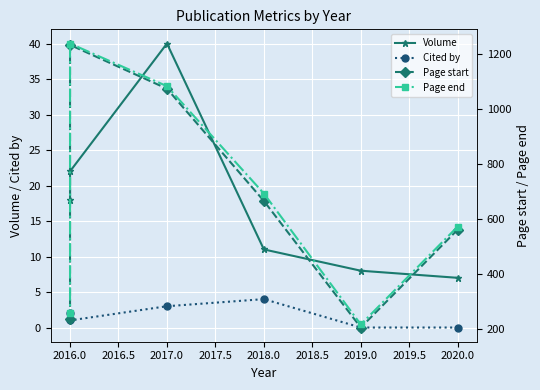

The Volume series shows 14 at 2016.0. True or false?

False